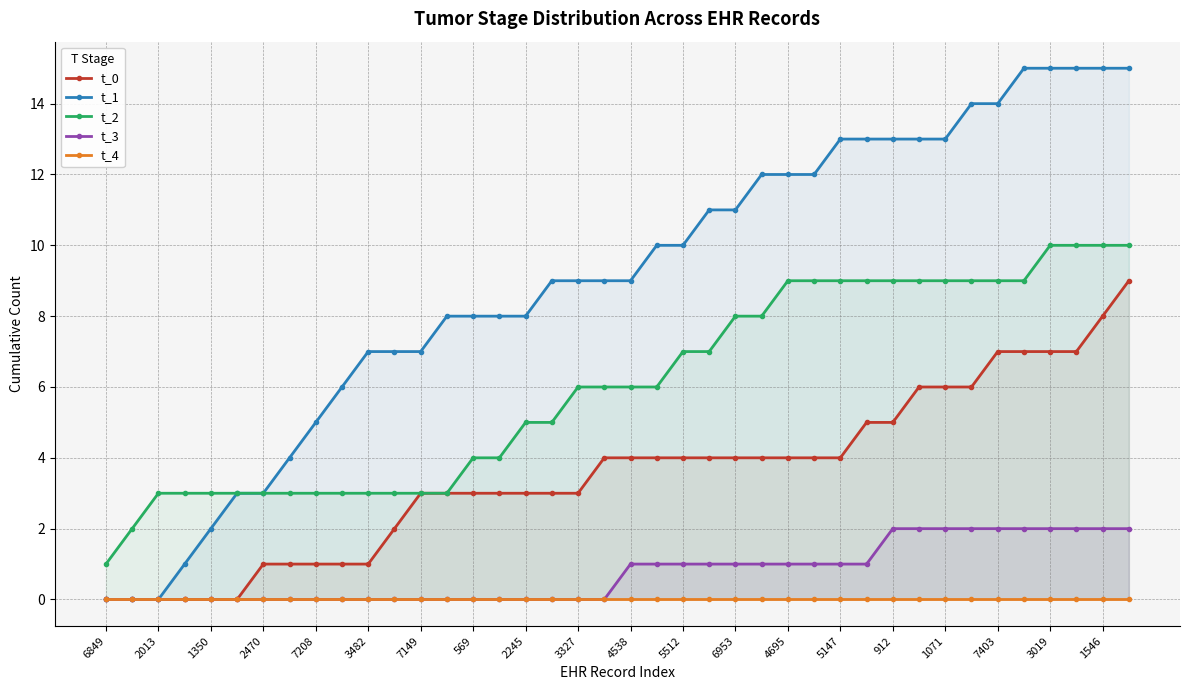

What is the total value across all series at 37?

34